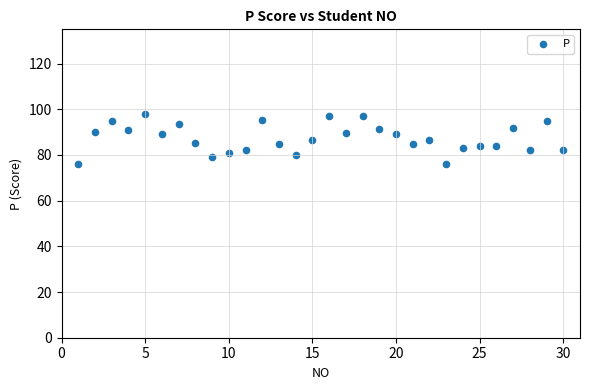

What is the range of X values (max minus min)?

29.0